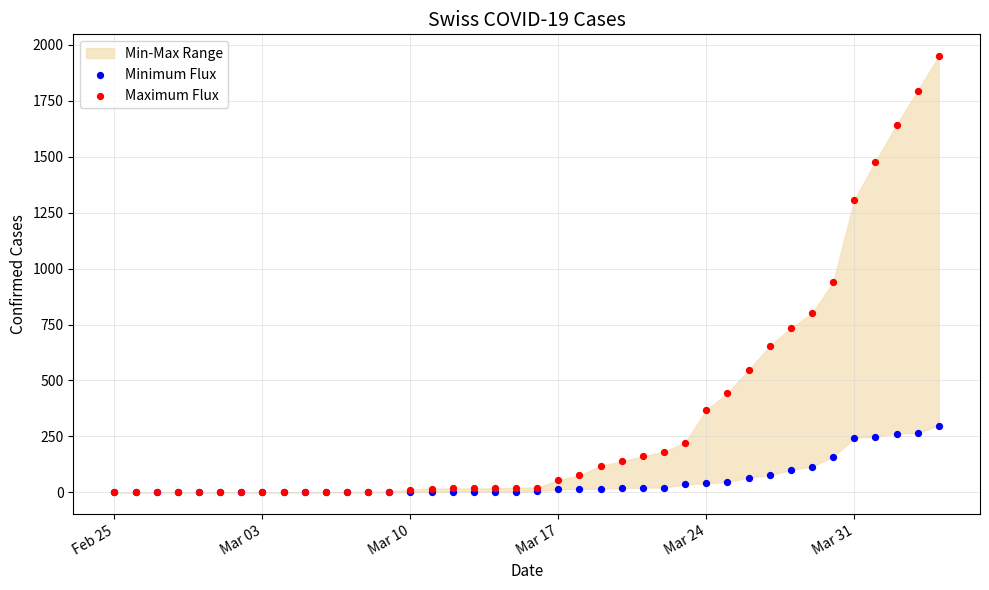

In the Maximum Flux series, what Y value is closest to 975?

938